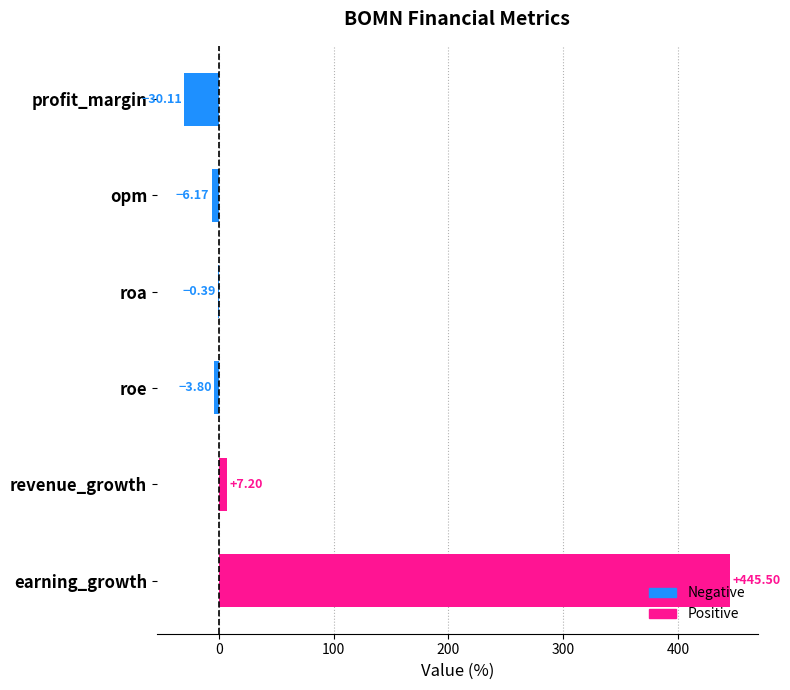

Which label corresponds to the largest value in the chart?

earning_growth